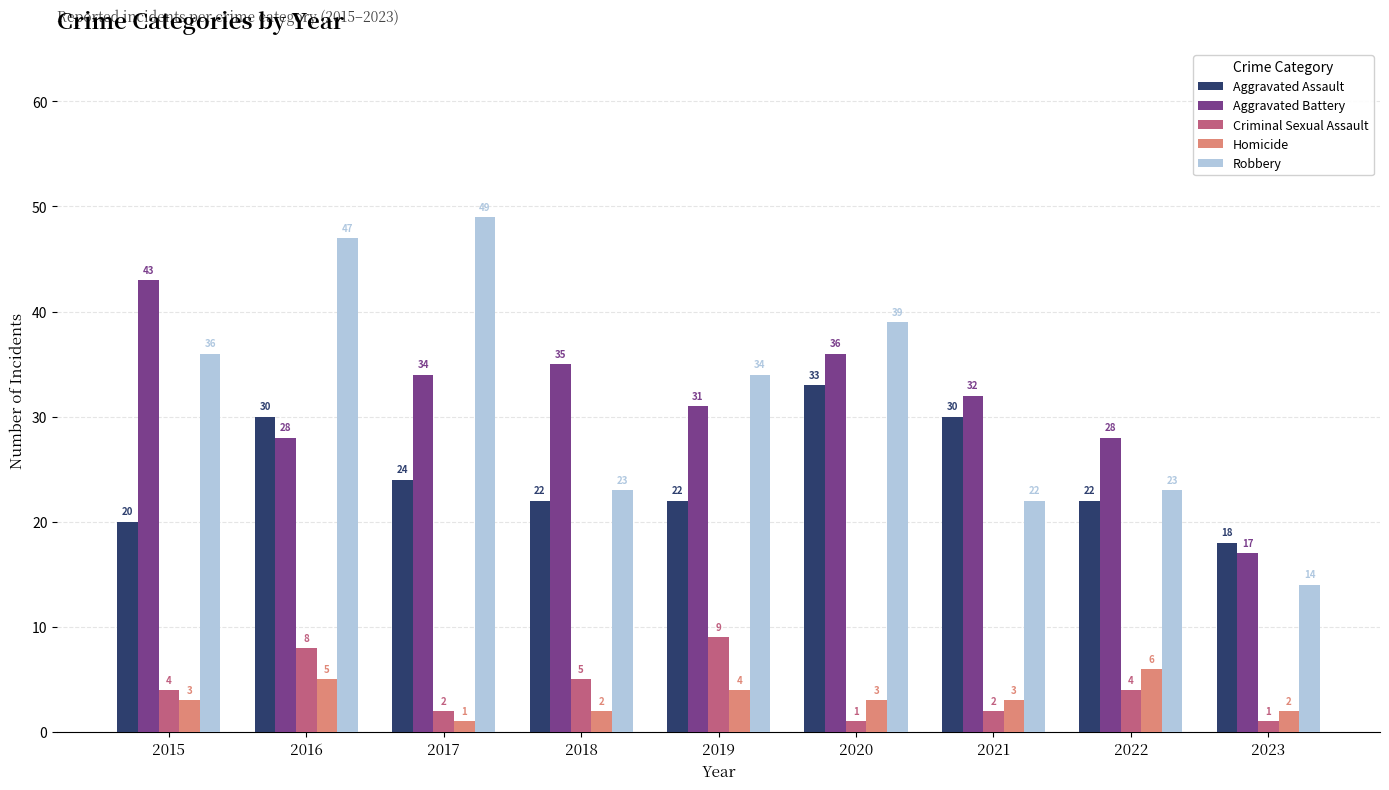

Is the value of Aggravated Battery at 2023 greater than the value of Homicide at 2021?

Yes